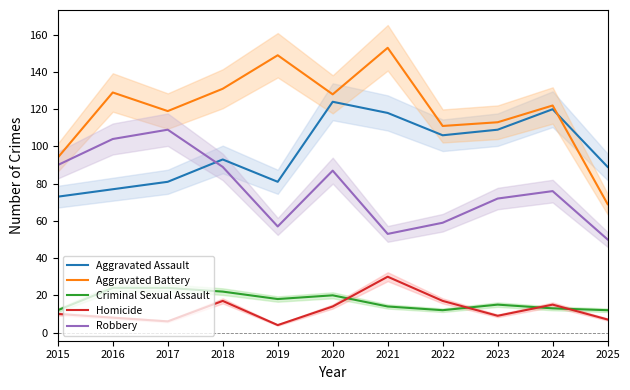

Reading left to right, what are all the values shown in this chart?

Aggravated Assault: 2015=73	2016=77	2017=81	2018=93	2019=81	2020=124	2021=118	2022=106	2023=109	2024=120	2025=89
Aggravated Battery: 2015=94	2016=129	2017=119	2018=131	2019=149	2020=128	2021=153	2022=111	2023=113	2024=122	2025=69
Criminal Sexual Assault: 2015=12	2016=24	2017=24	2018=22	2019=18	2020=20	2021=14	2022=12	2023=15	2024=13	2025=12
Homicide: 2015=10	2016=8	2017=6	2018=17	2019=4	2020=14	2021=30	2022=17	2023=9	2024=15	2025=7
Robbery: 2015=90	2016=104	2017=109	2018=89	2019=57	2020=87	2021=53	2022=59	2023=72	2024=76	2025=50